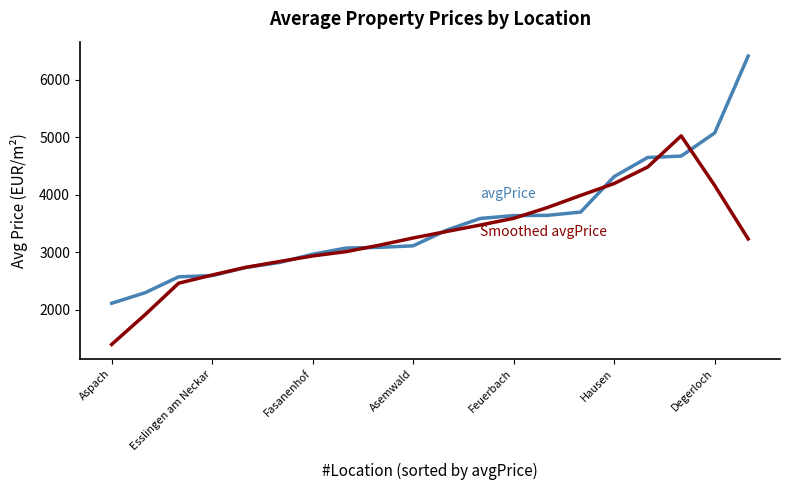

Does the chart have visible grid lines?

No